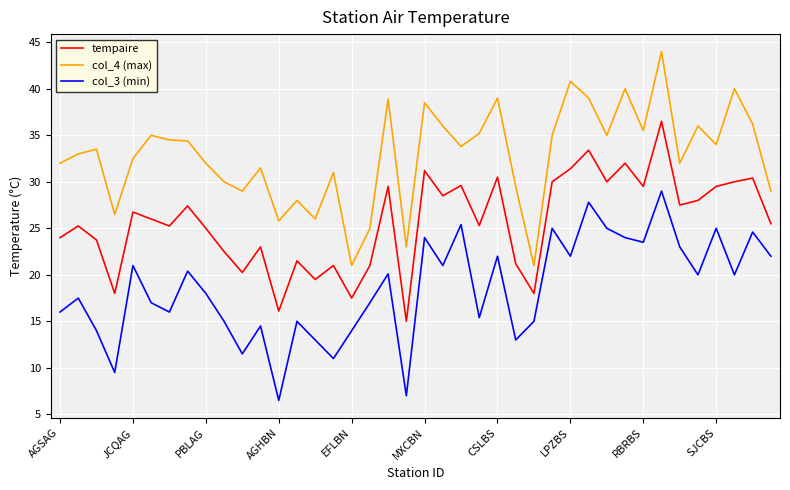

At how many categories does at least one series exceed 42?

1